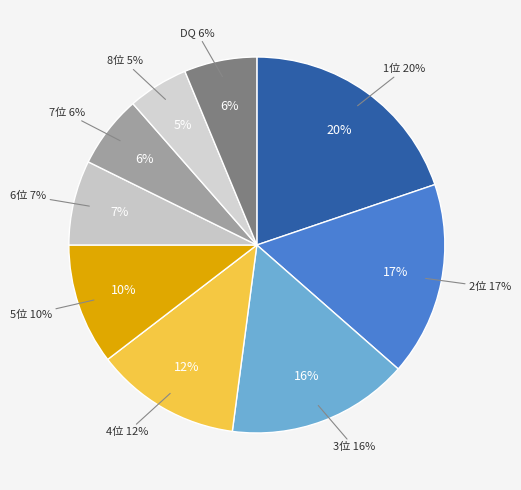

The 7 slice represents 1% of the pie. True or false?

False